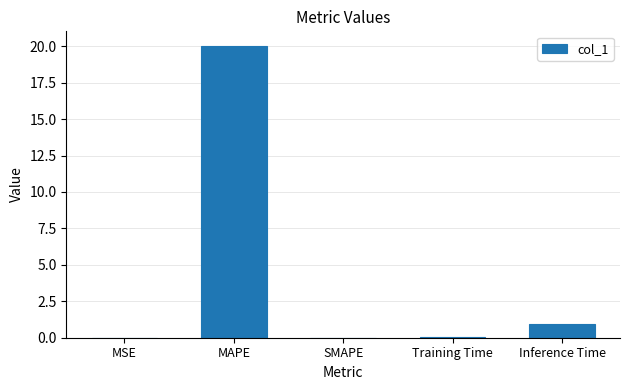

Is it true that the value at MAPE is 9.1?

False